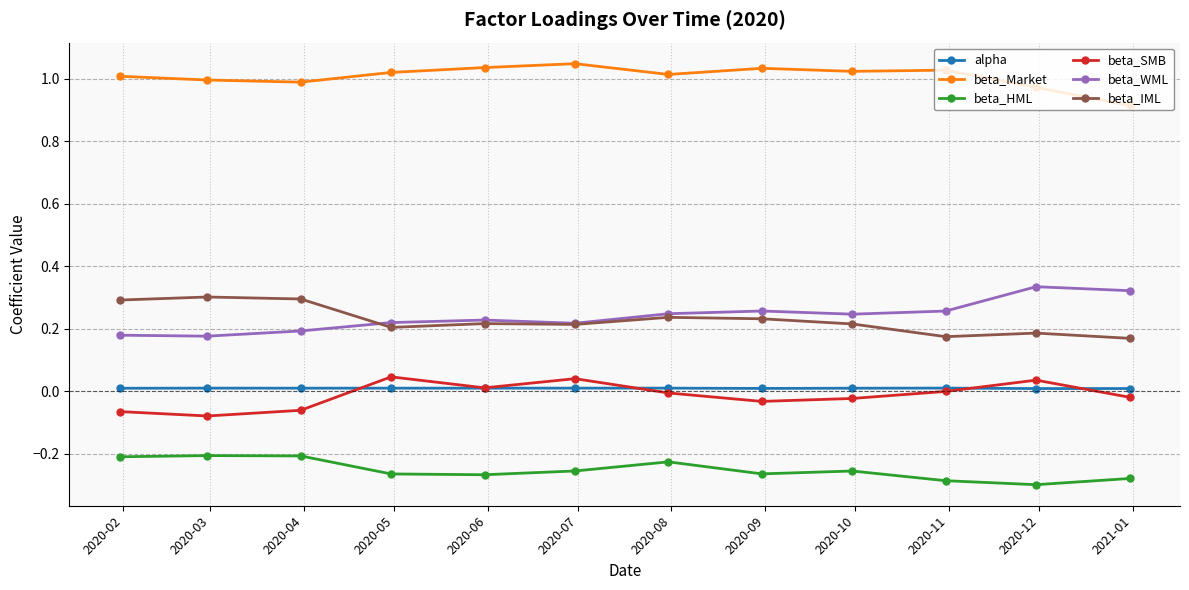

How many lines are shown in the chart?

6